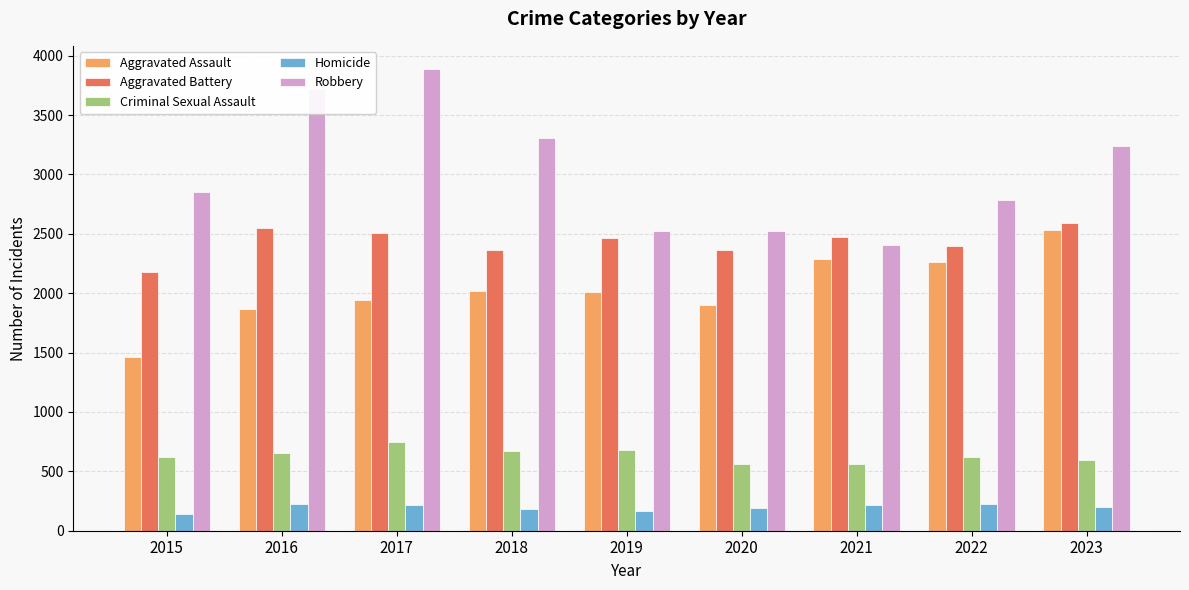

How many data points in Aggravated Battery are less than 2464?

4